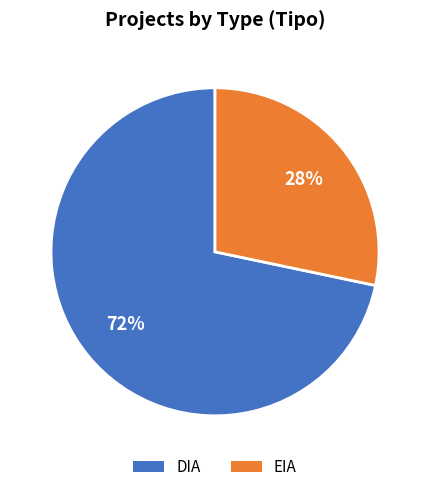

To the nearest percent, what percentage of the pie is EIA?

28%